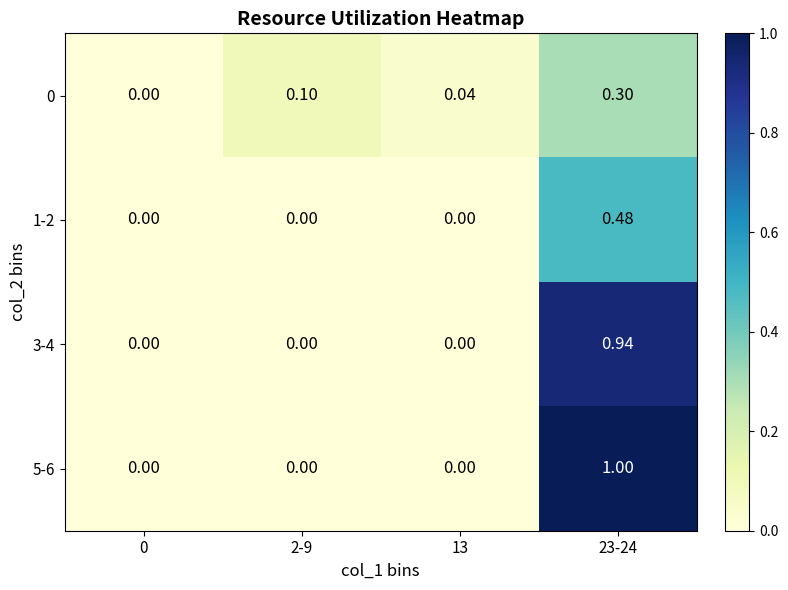

Is the value of 3-4 at 0 greater than the value of 0 at 23-24?

No